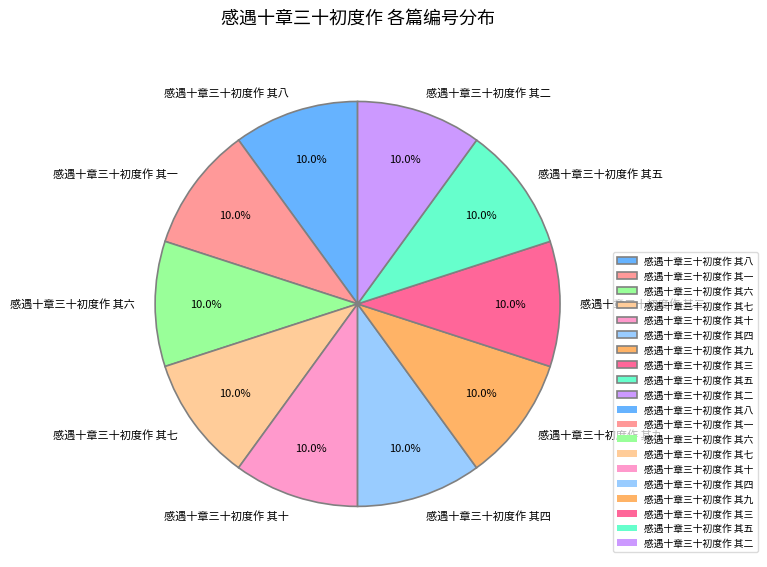

Is it true that 感遇十章三十初度作 其二 is 10% of the pie?

True